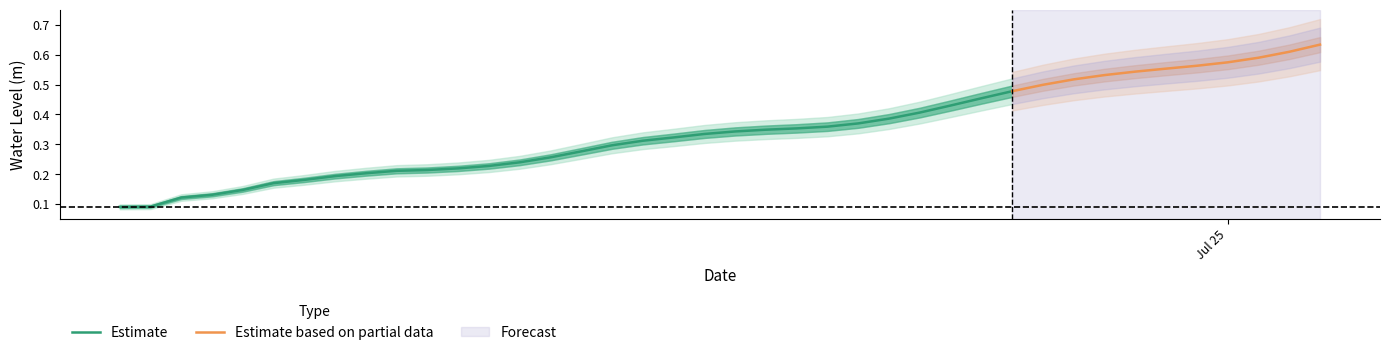

List the labels in order of value, largest first.

2023-07-25 03:00:00, 2023-07-25 02:00:00, 2023-07-25 01:00:00, 2023-07-25 00:00:00, 2023-07-24 23:00:00, 2023-07-24 22:00:00, 2023-07-24 21:00:00, 2023-07-24 20:00:00, 2023-07-24 19:00:00, 2023-07-24 18:00:00, 2023-07-24 17:00:00, 2023-07-24 16:00:00, 2023-07-24 15:00:00, 2023-07-24 14:00:00, 2023-07-24 13:00:00, 2023-07-24 12:00:00, 2023-07-24 11:00:00, 2023-07-24 10:00:00, 2023-07-24 09:00:00, 2023-07-24 08:00:00, 2023-07-24 07:00:00, 2023-07-24 06:00:00, 2023-07-24 05:00:00, 2023-07-24 04:00:00, 2023-07-24 03:00:00, 2023-07-24 02:00:00, 2023-07-24 01:00:00, 2023-07-24 00:00:00, 2023-07-23 23:00:00, 2023-07-23 22:00:00, 2023-07-23 21:00:00, 2023-07-23 20:00:00, 2023-07-23 19:00:00, 2023-07-23 18:00:00, 2023-07-23 17:00:00, 2023-07-23 16:00:00, 2023-07-23 15:00:00, 2023-07-23 14:00:00, 2023-07-23 13:00:00, 2023-07-23 12:00:00